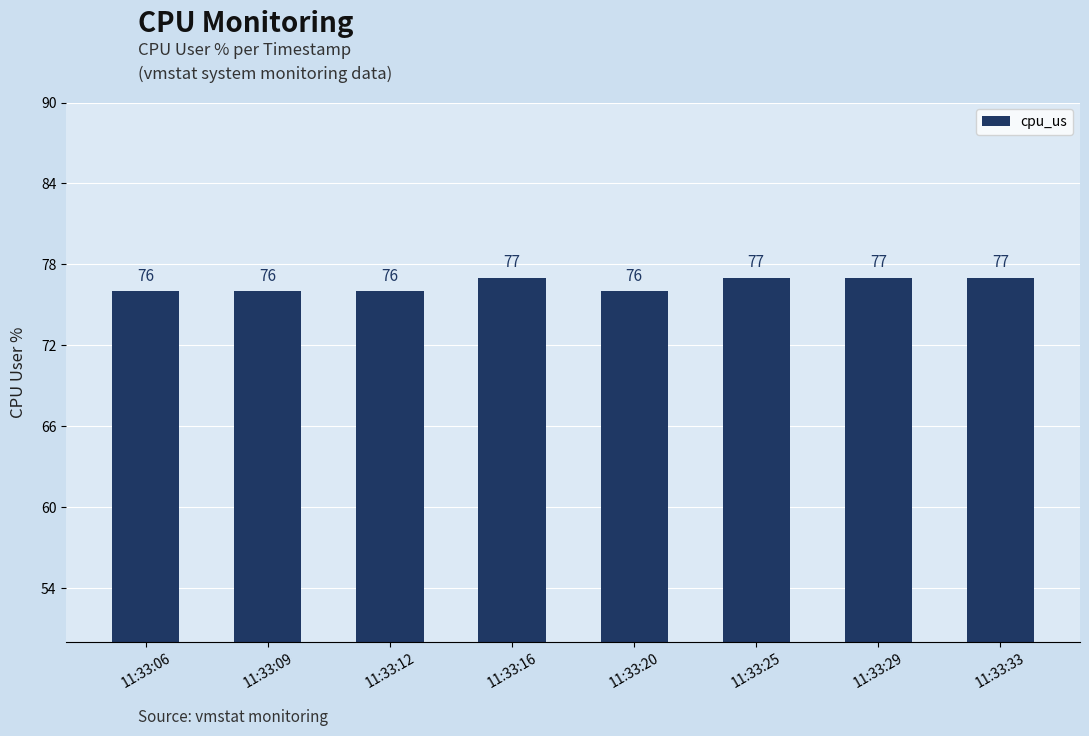

What is the difference between the maximum and minimum values?

1